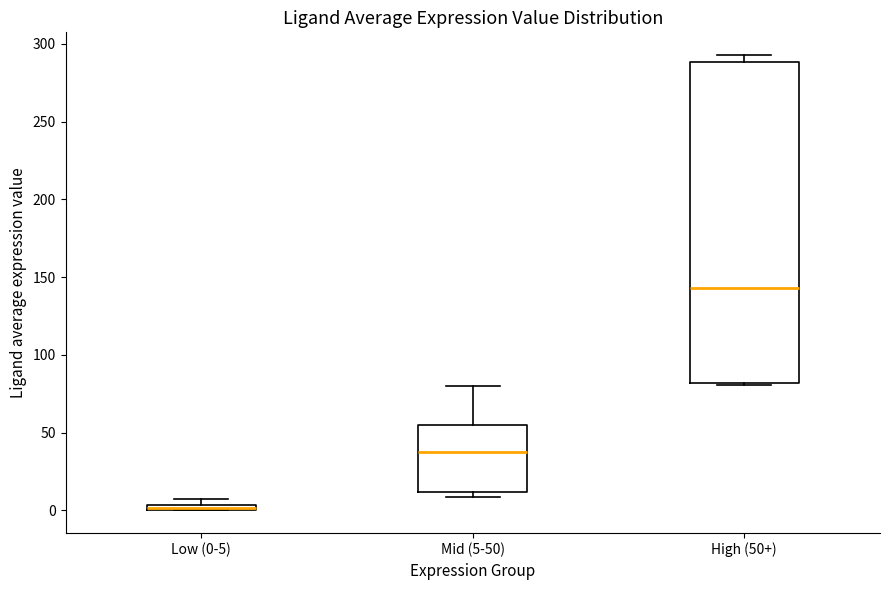

Where is the lower edge of the box for High (50+) on the y-axis? The values are not printed on the chart, so give them approximately, as read against the axis.

80